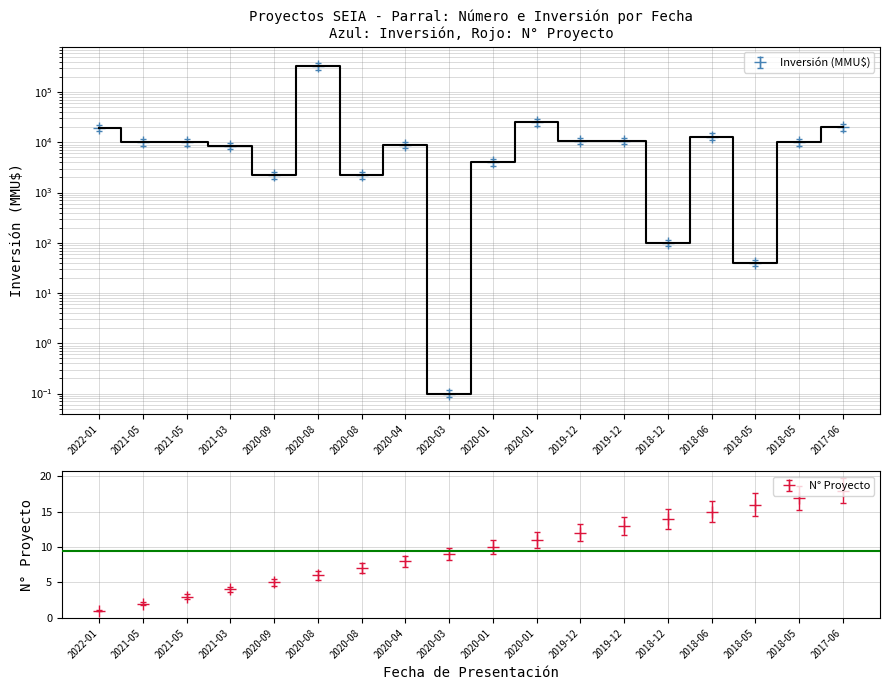

What is the total value across all series at 2020-09?

2205.0